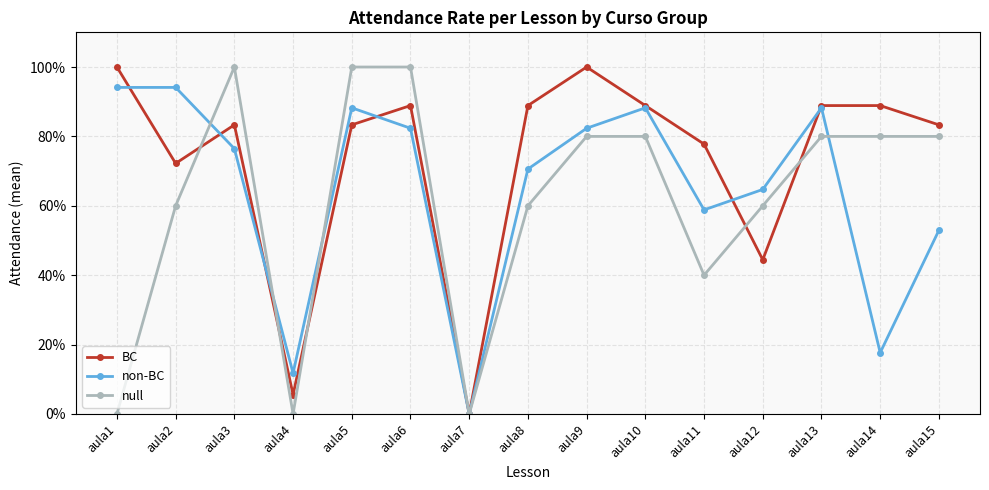

What are all the series names shown in the legend?

BC, non-BC, null